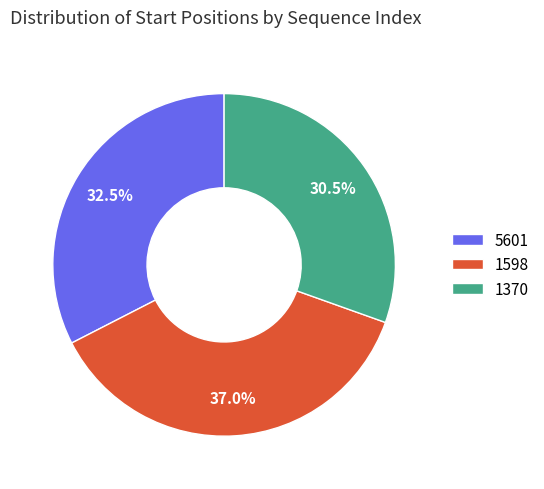

Does 1598 account for over 50% of the chart?

No